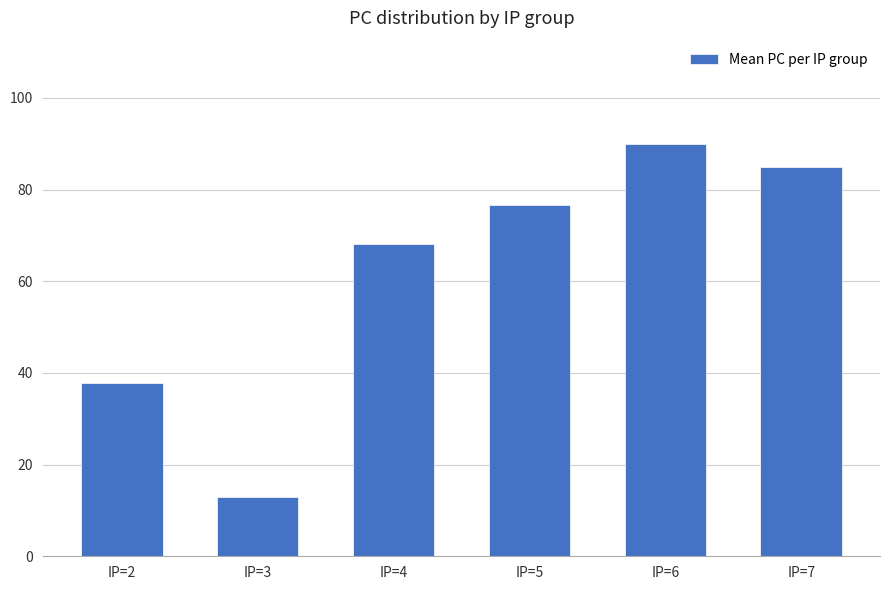

How many bars are there in total?

6